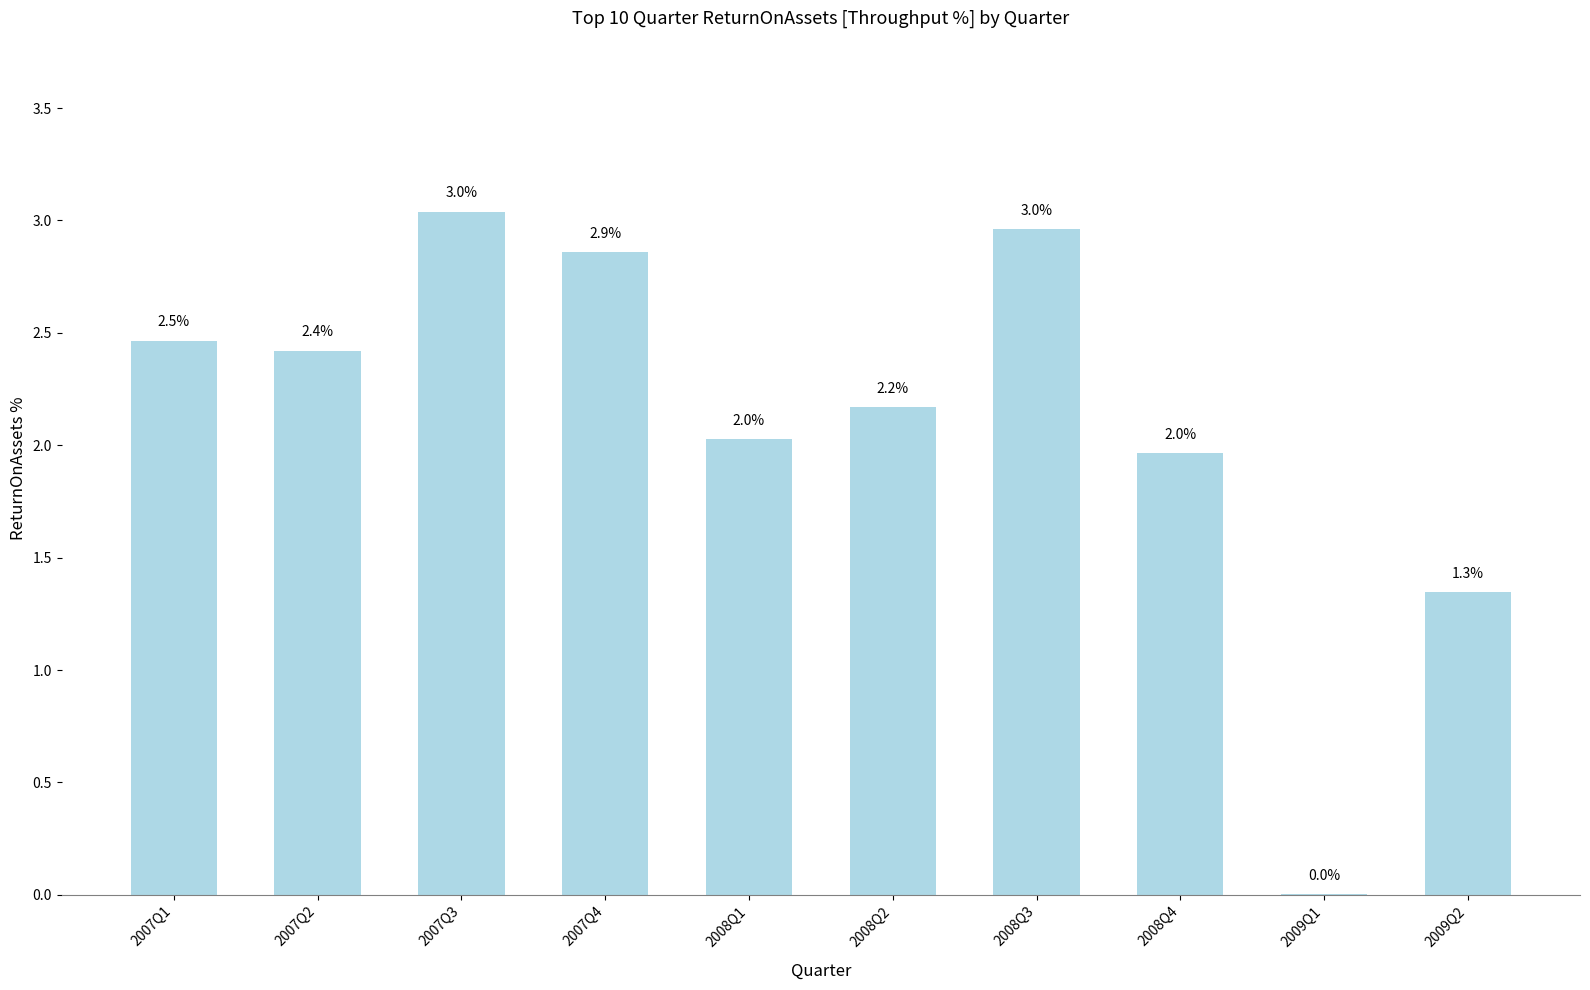

How many data points are above 2?

7